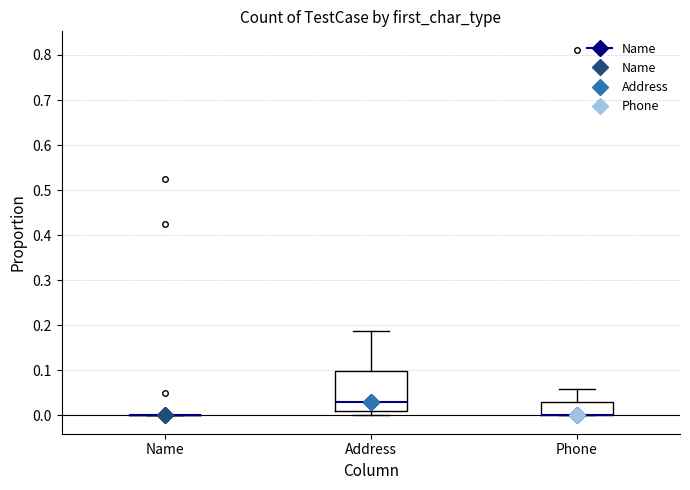

Which box is the tallest, from its lower edge to its upper edge?

Address